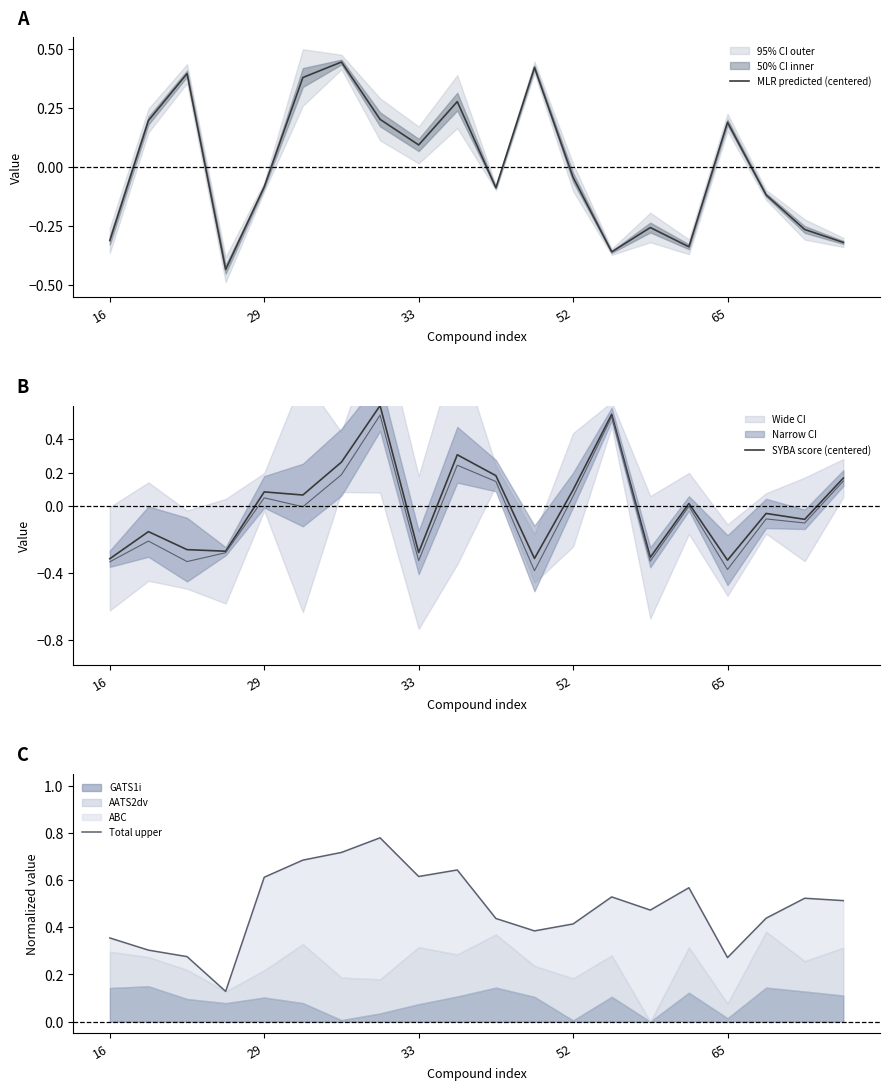

At how many categories does at least one series exceed 0?

20